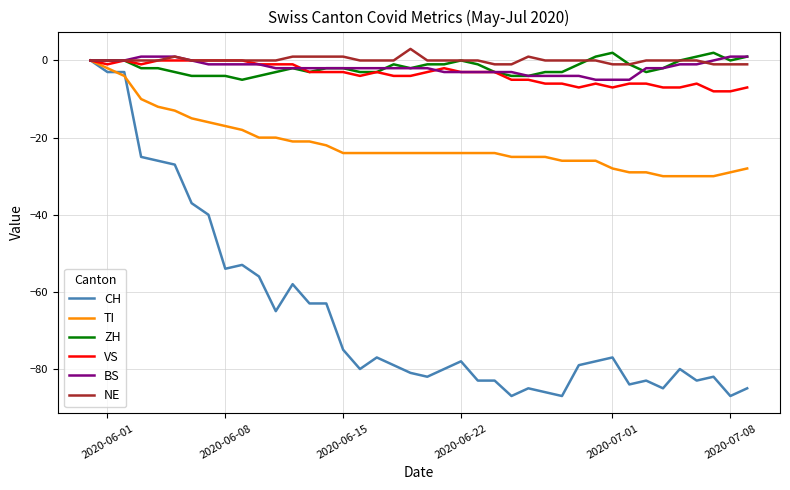

What is the maximum value shown in the chart?

3